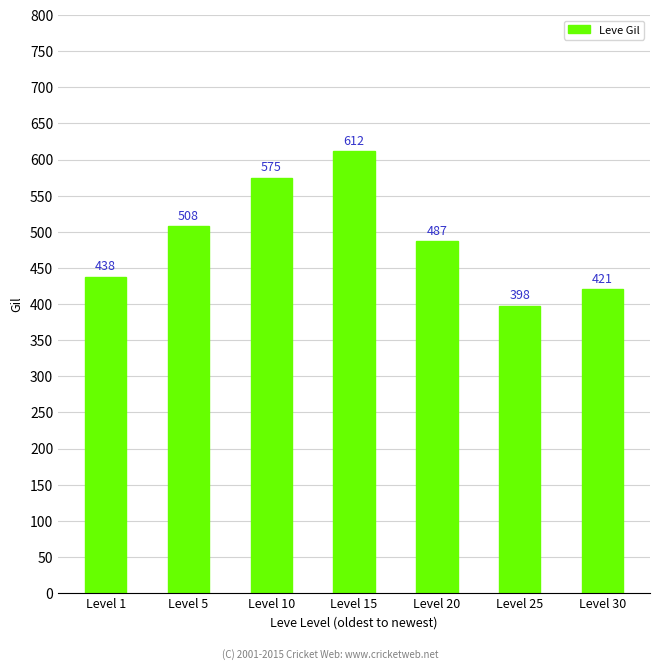

What is the ratio of the value at Level 30 to the value at Level 20?

0.9